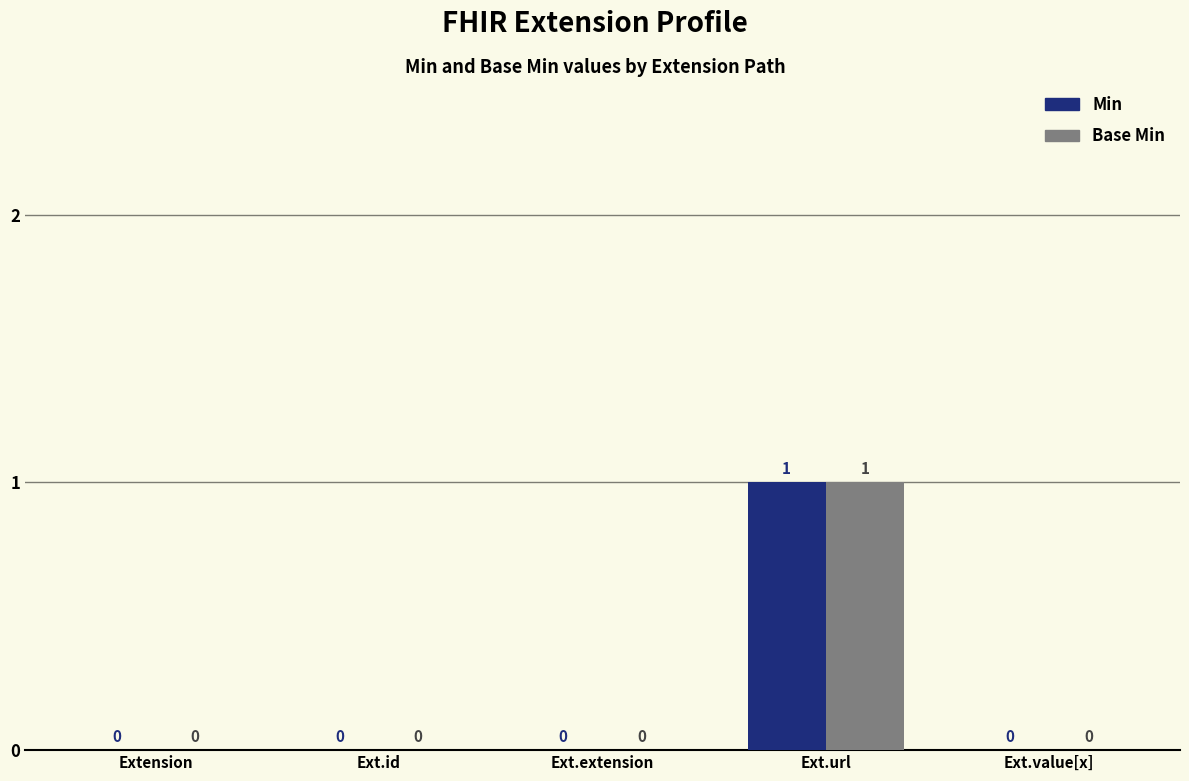

How many data points in Min are above 0?

1